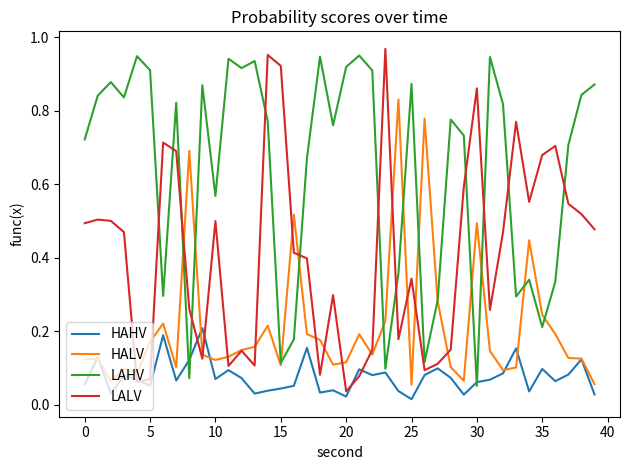

Rank the series by their average value, from highest to lowest.

LAHV, LALV, HALV, HAHV